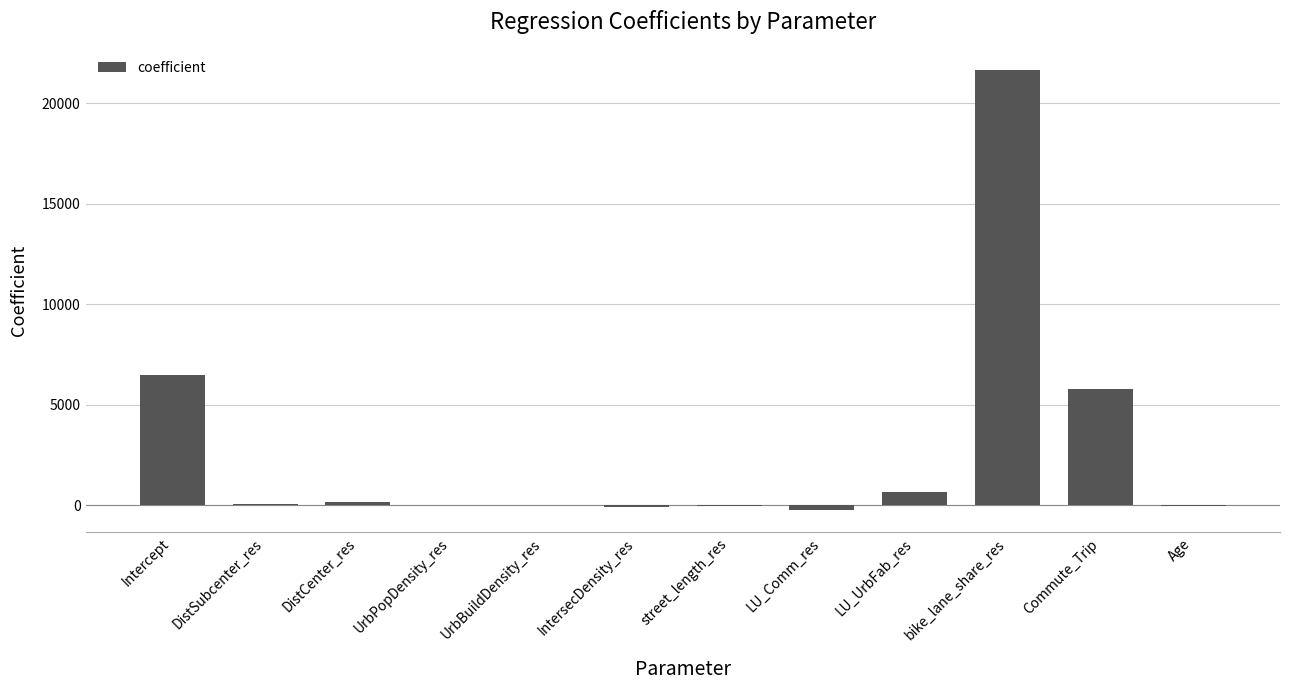

Does the chart contain stacked bars?

No